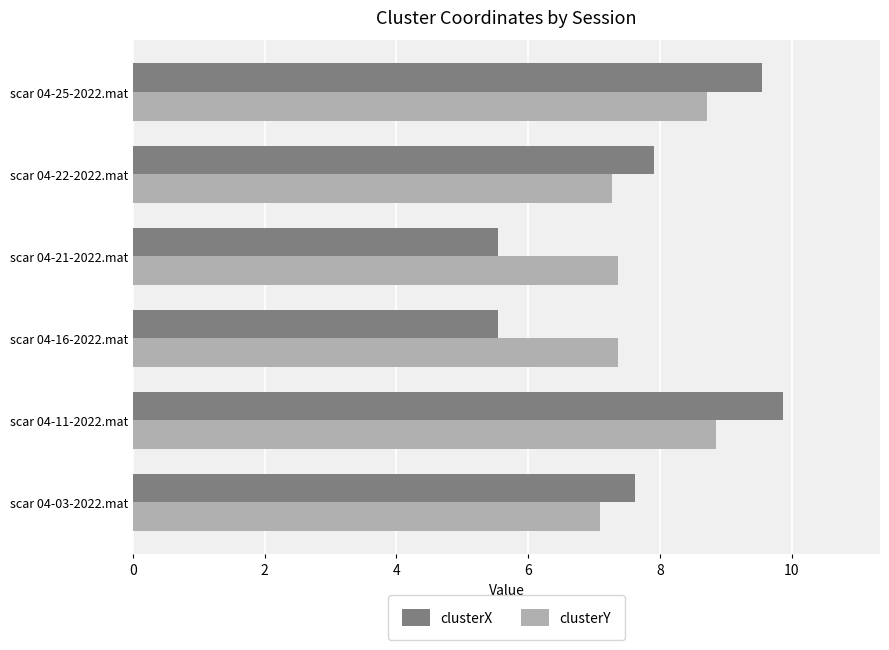

Which series has the largest total across all categories?

clusterY